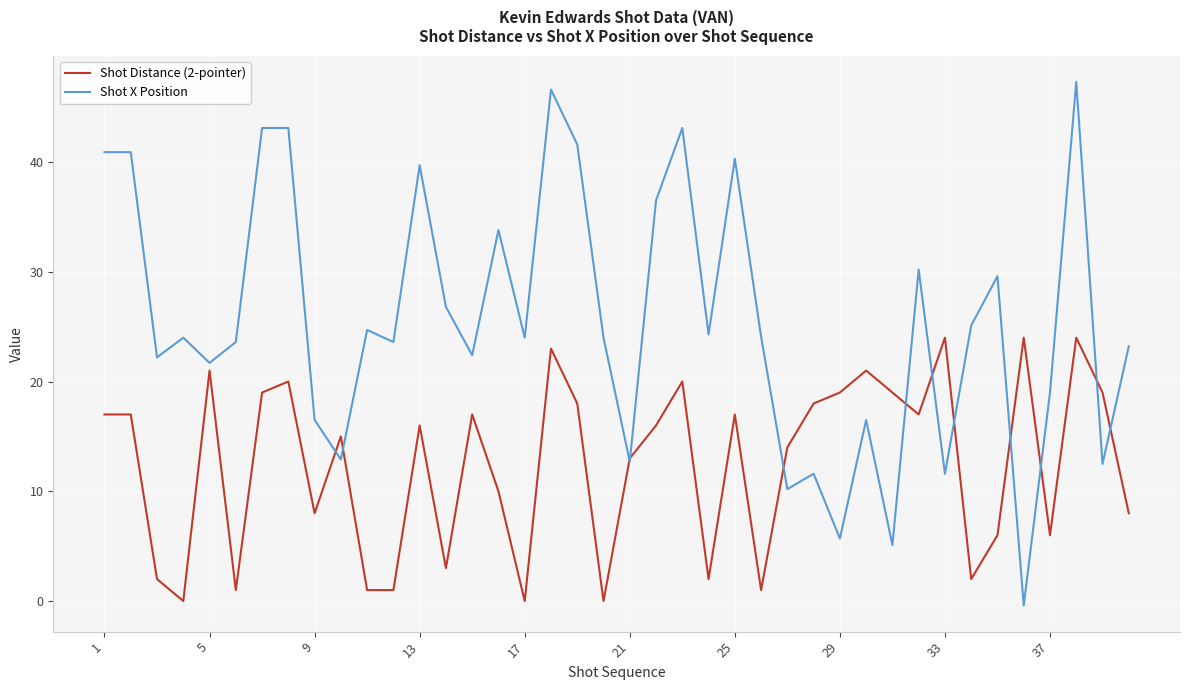

Which series has the widest spread of values?

Shot X Position